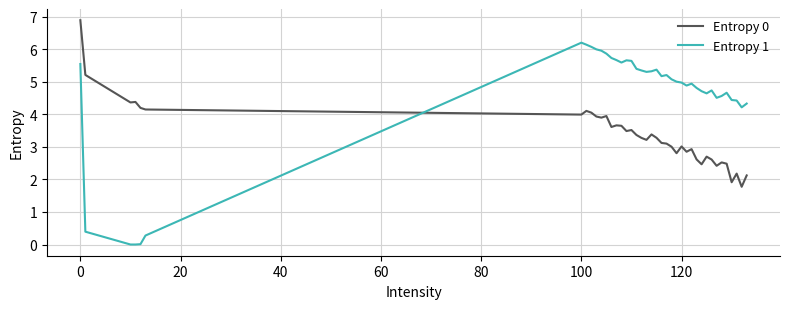

What is the difference between the maximum and minimum values in the Entropy 0 series?

5.1